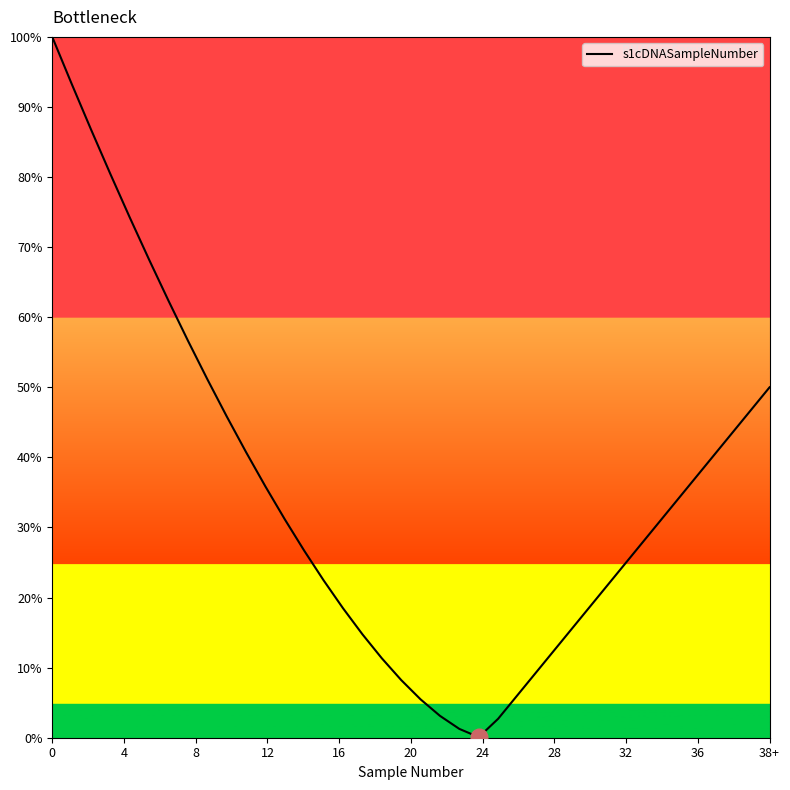

What is the maximum value shown in the chart?

100.0